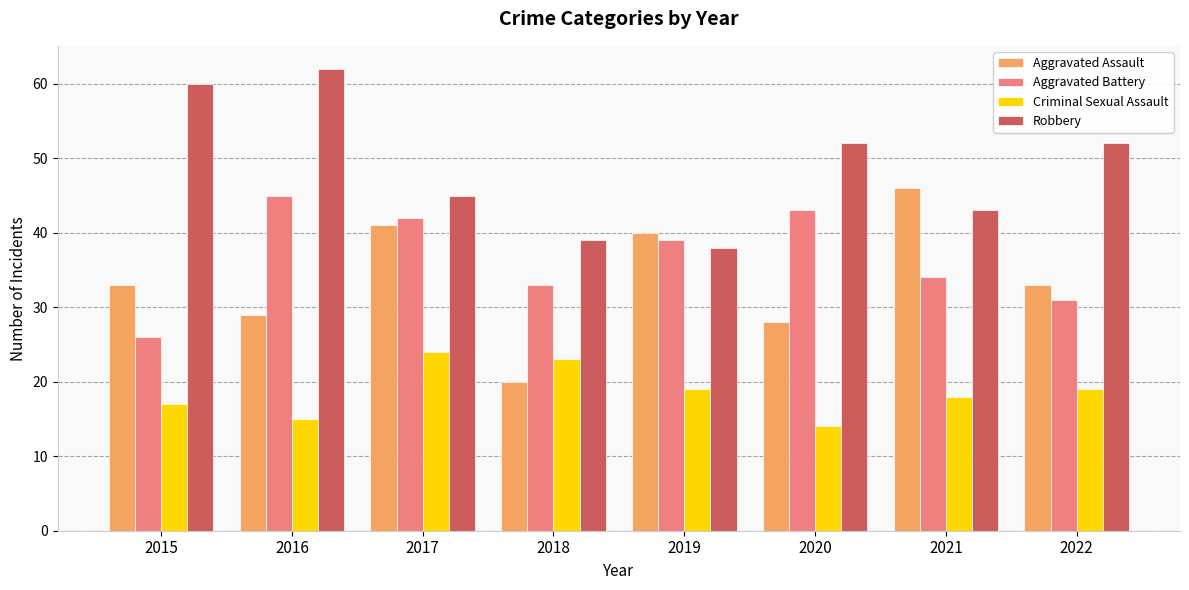

Read the Robbery value at 2020, to the nearest 10.

50